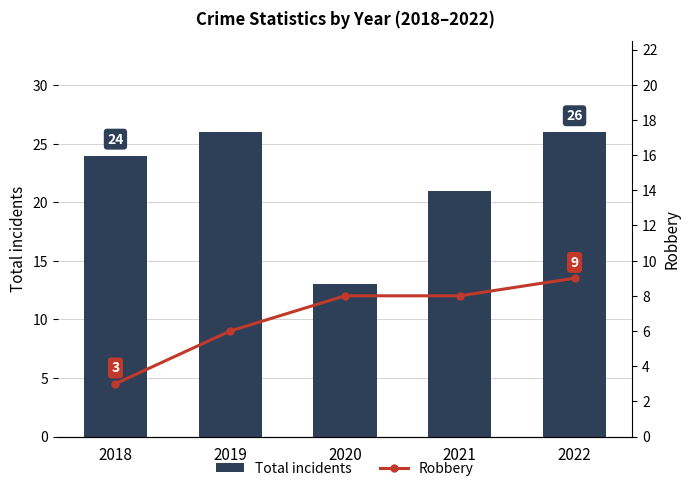

At which category does the chart reach its minimum across all series?

2018